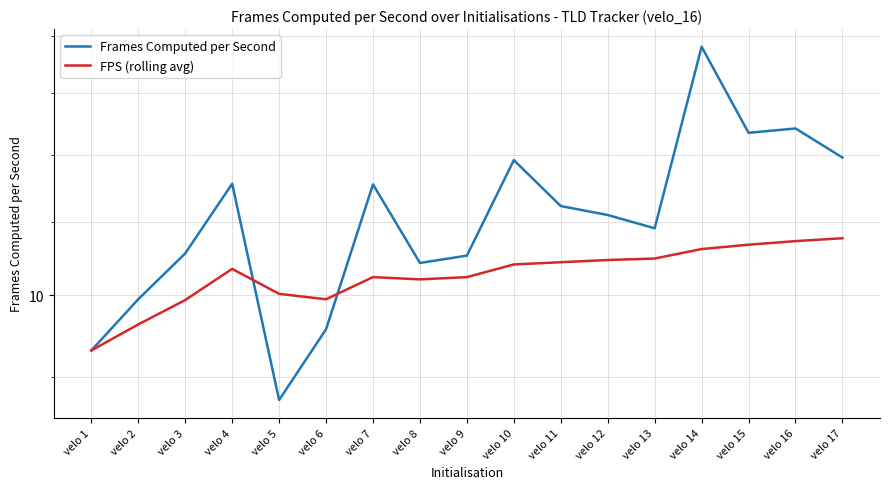

What are all the series names shown in the legend?

Frames Computed per Second, FPS (rolling avg)